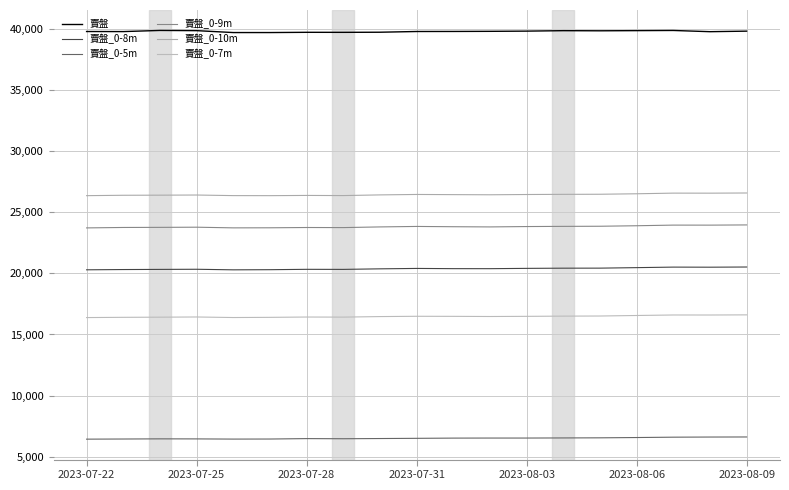

True or false: 賣盤_0-7m and 賣盤_0-8m intersect in this chart.

False